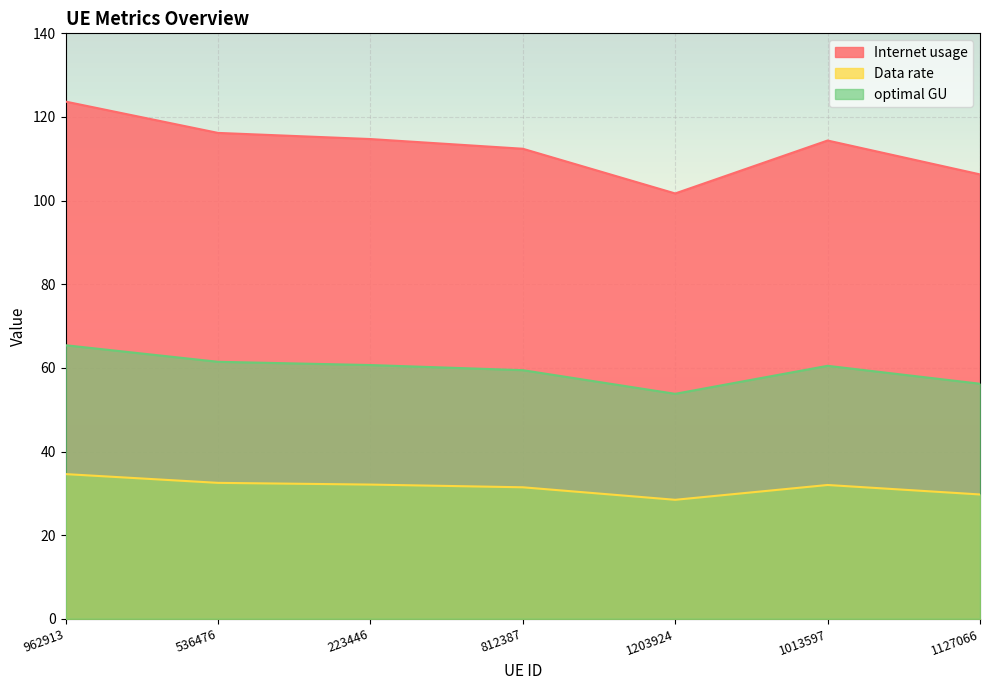

Does the chart display data point markers on the line(s)?

No